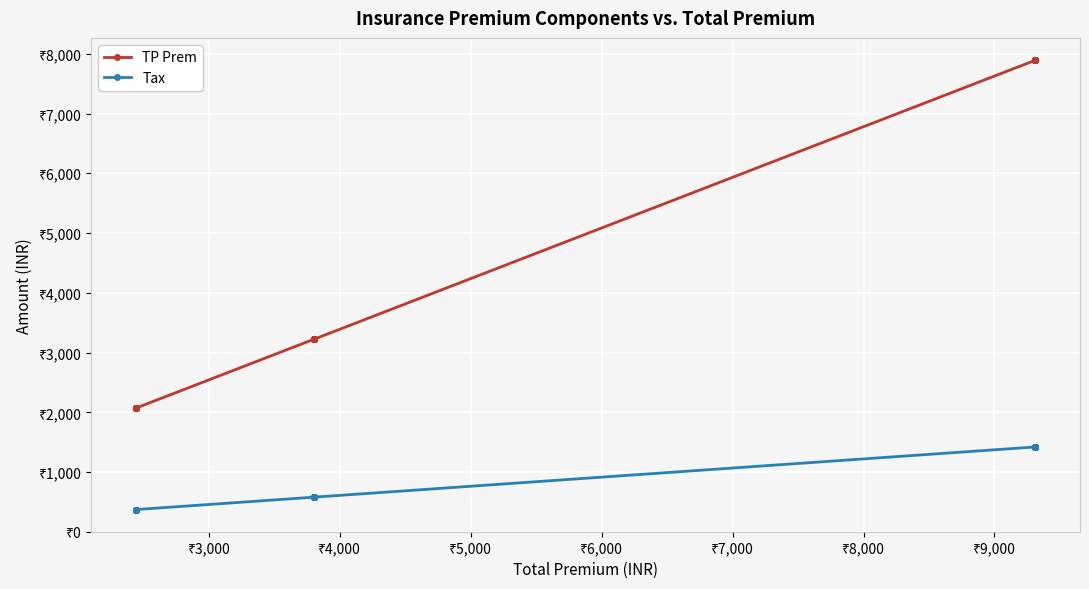

True or false: Tax and TP Prem cross at least once.

False